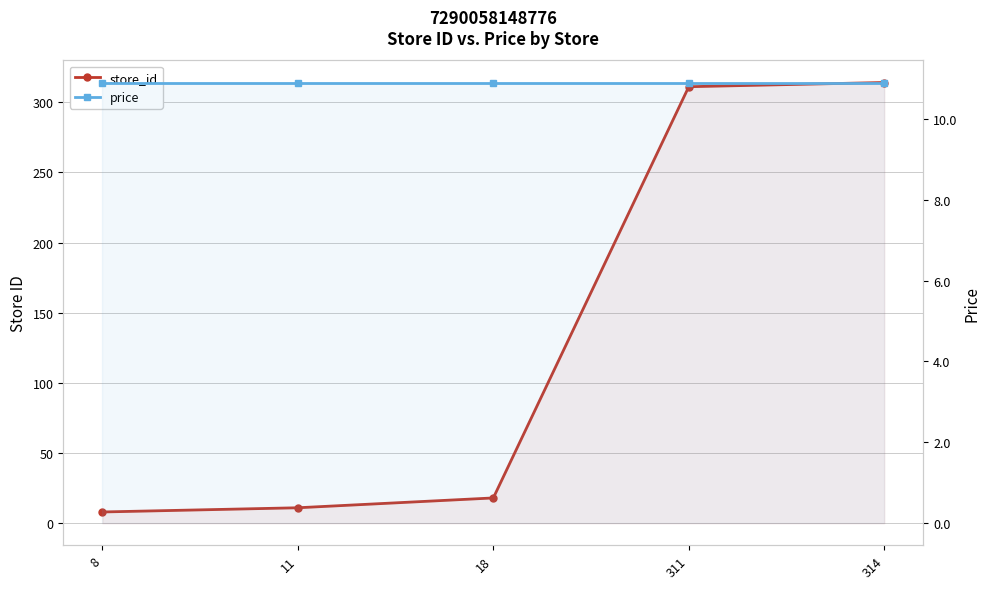

True or false: store_id has a value of 4.5 at 18.

False